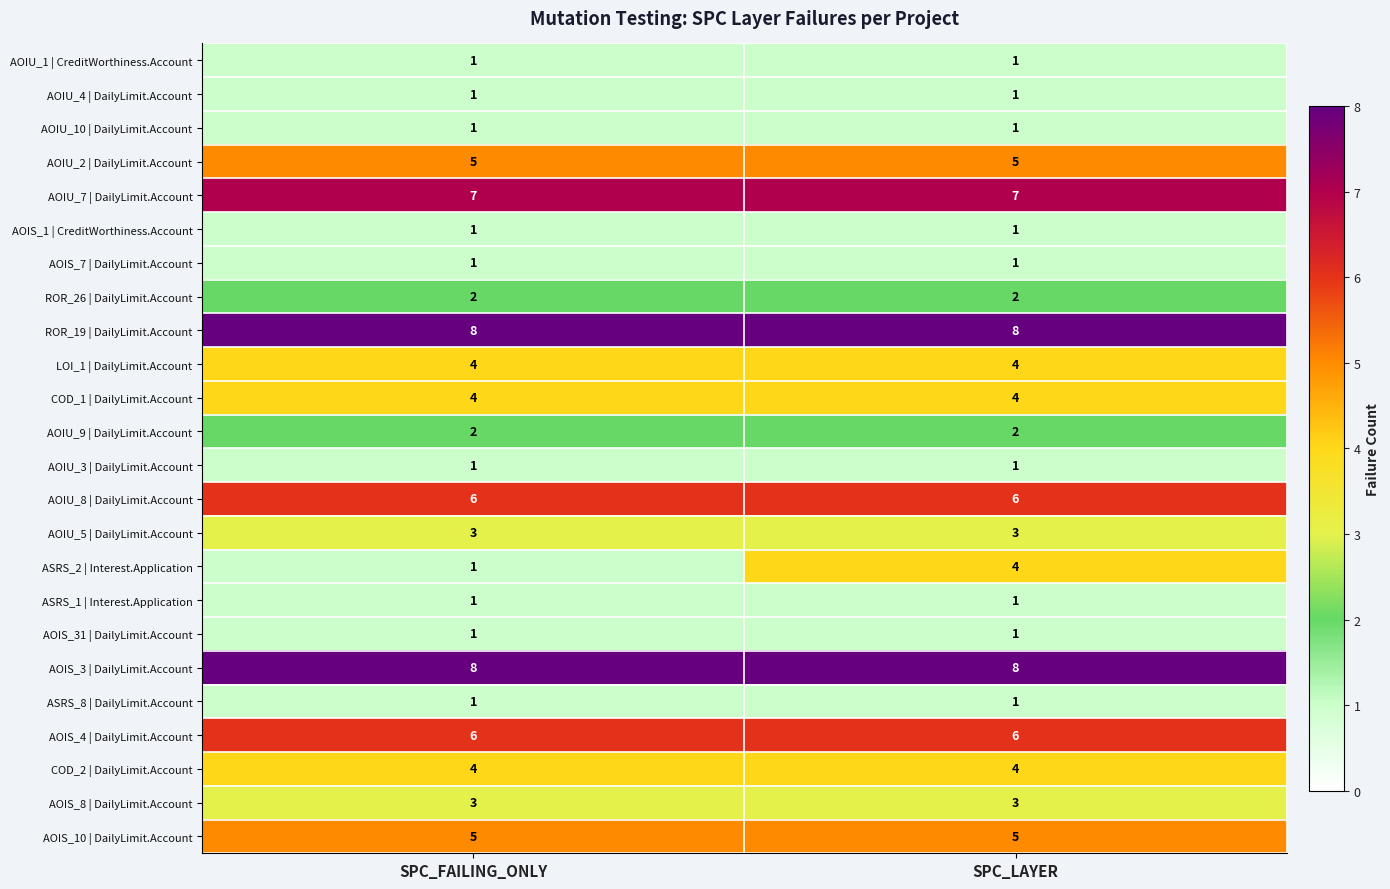

Is it true that LOI_1 | DailyLimit.Account equals 4 at SPC_LAYER?

True